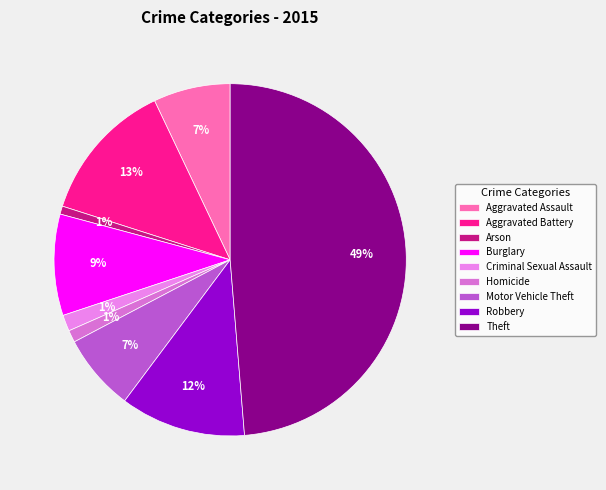

What is the largest slice in the pie chart?

Theft